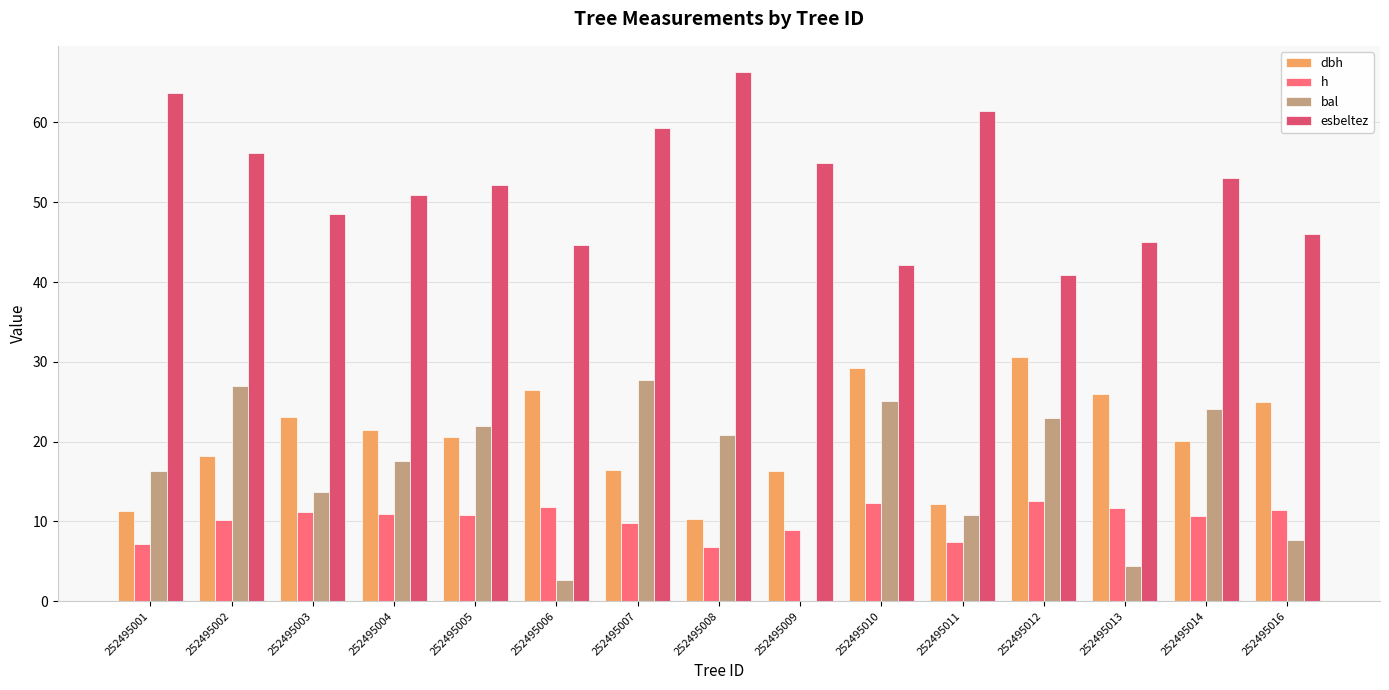

Which series changed the most between 252495001 and 252495009?

bal